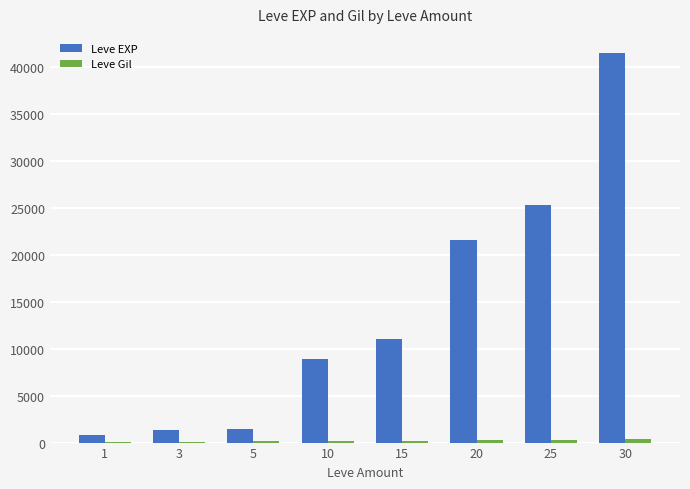

What is the sum of all Leve EXP values?

111780